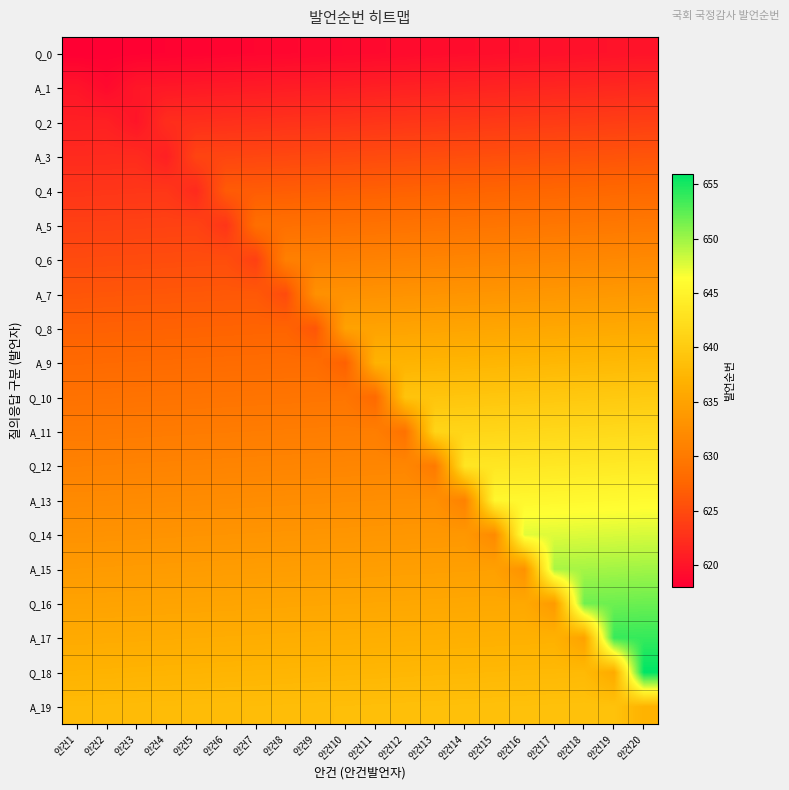

Which series has the widest spread of values?

Q_18